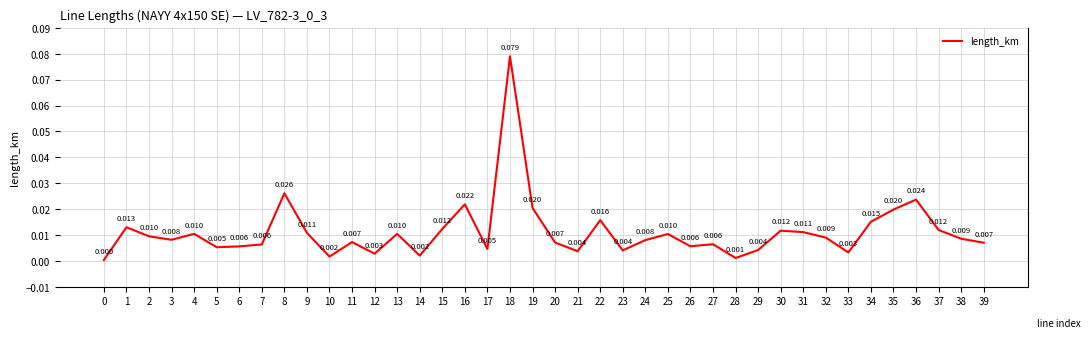

Where is the first local minimum?

3